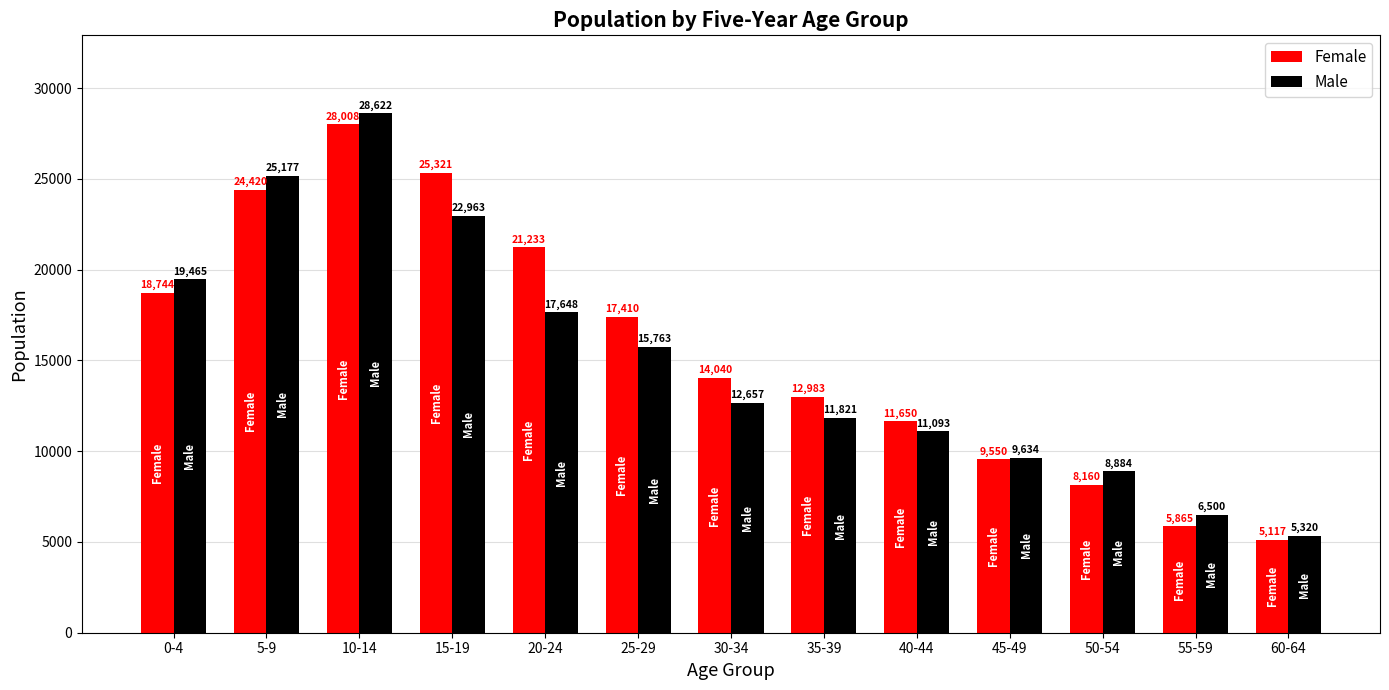

At which category is the sum across all series the highest?

10-14